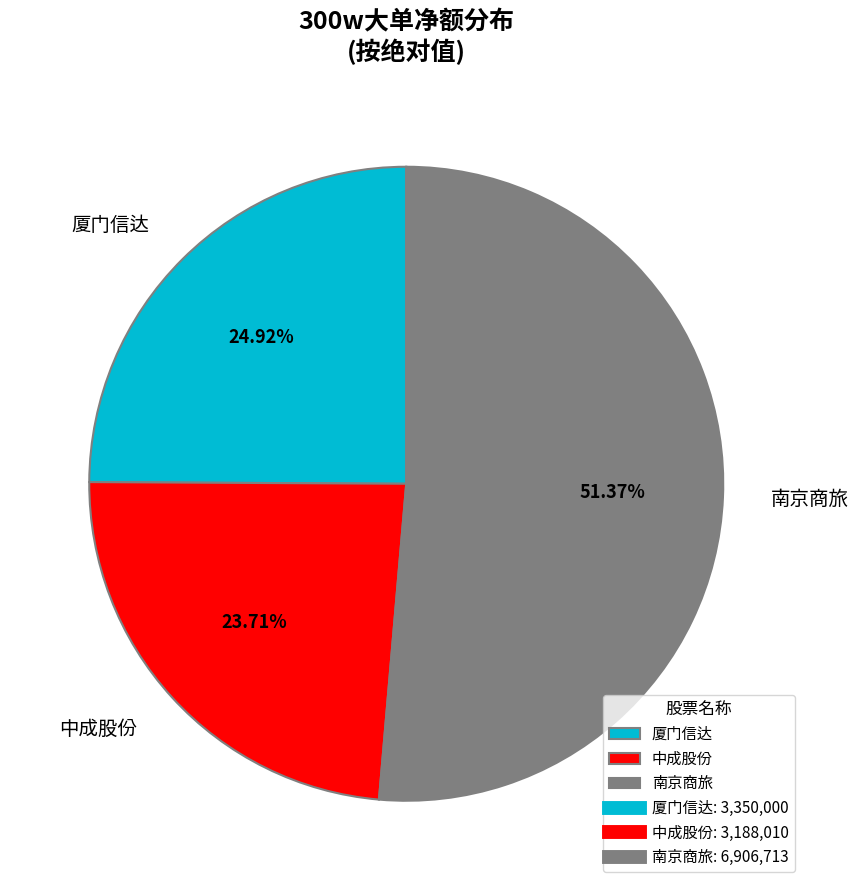

How many segments does this pie chart have?

3